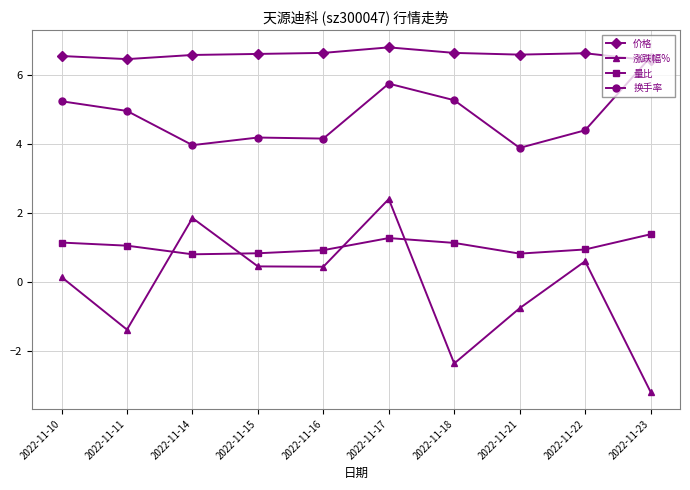

What is the greatest value displayed?

6.8